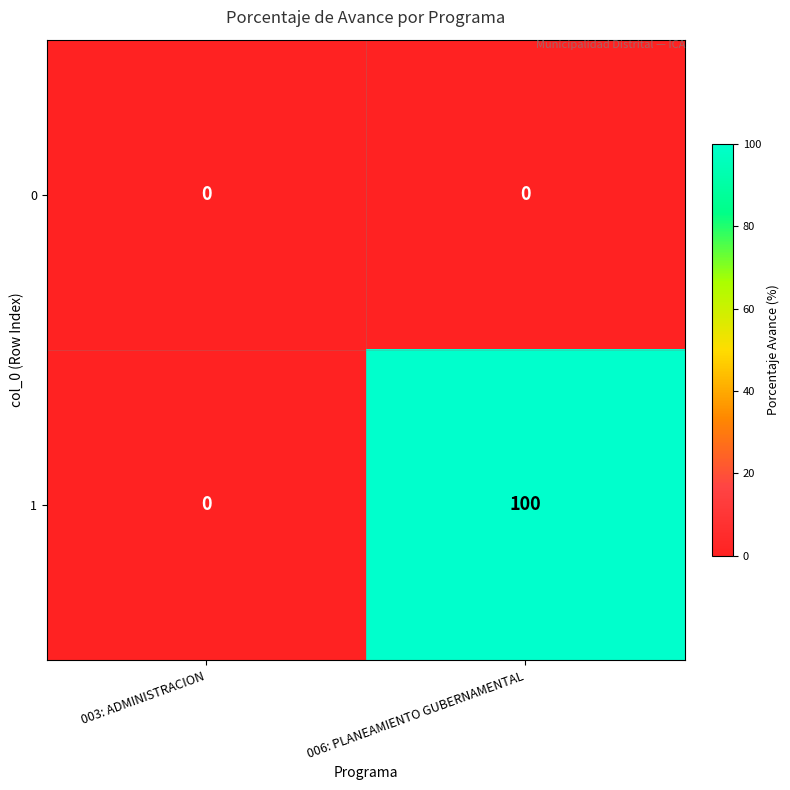

What is the sum of all 1 values?

100